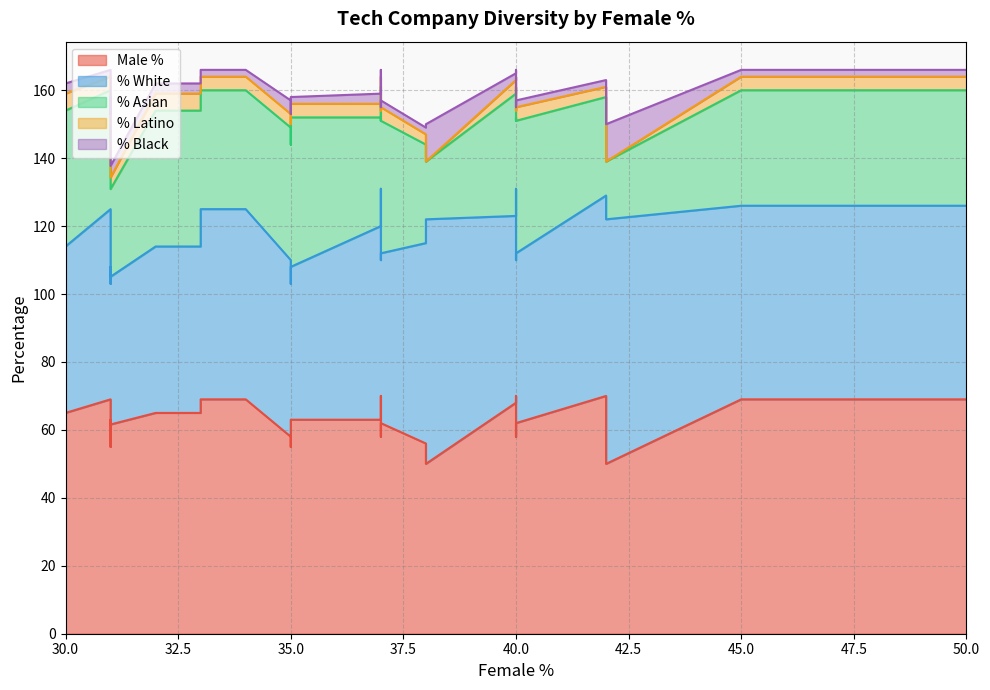

At which category does the chart reach its peak across all series?

38